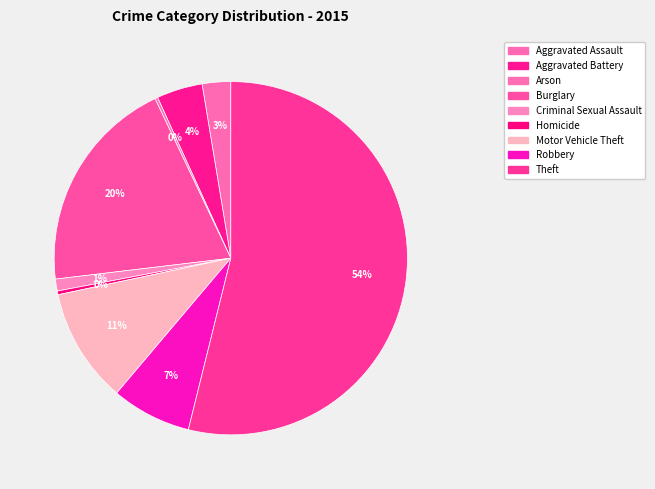

How many segments does this pie chart have?

9